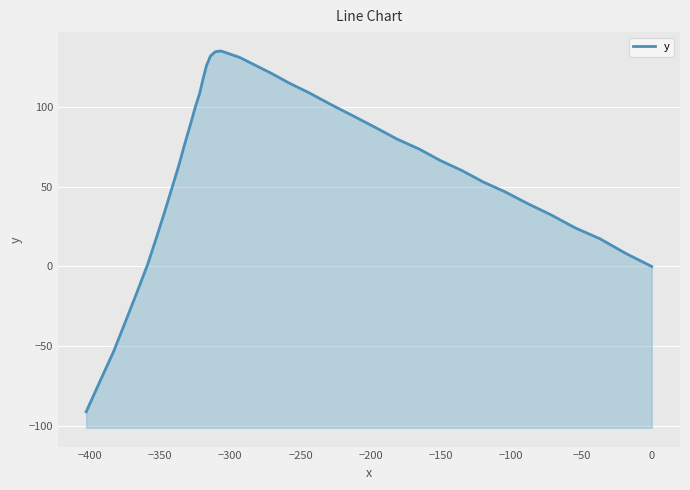

Count the number of data series in this chart.

1